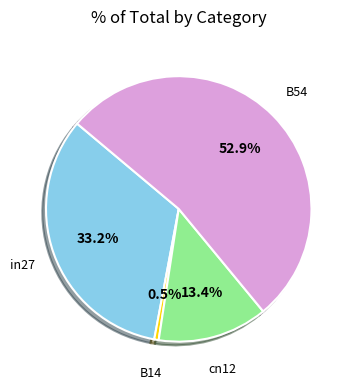

How many segments does this pie chart have?

4